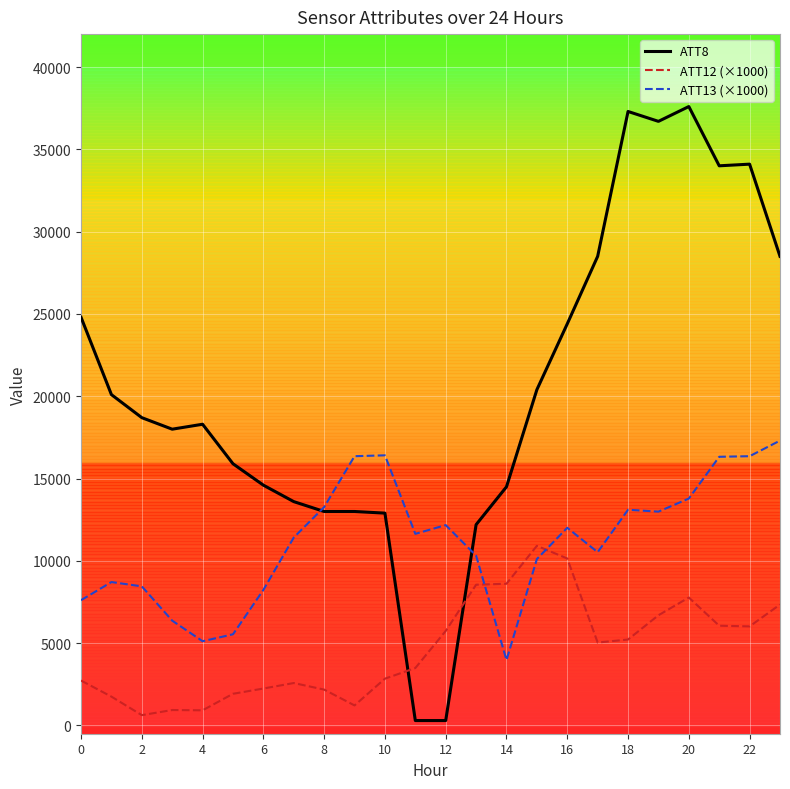

In ATT13 (×1000), how many points are higher than both neighbors (excluding endpoints)?

5